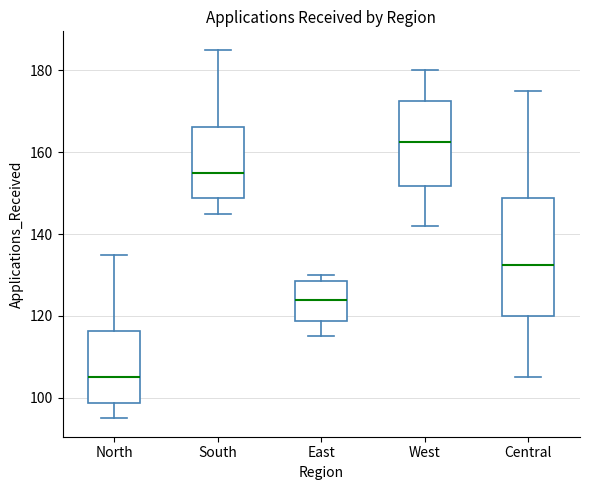

Where does the median line of the box for North sit on the y-axis? The values are not printed on the chart, so give them approximately, as read against the axis.

106